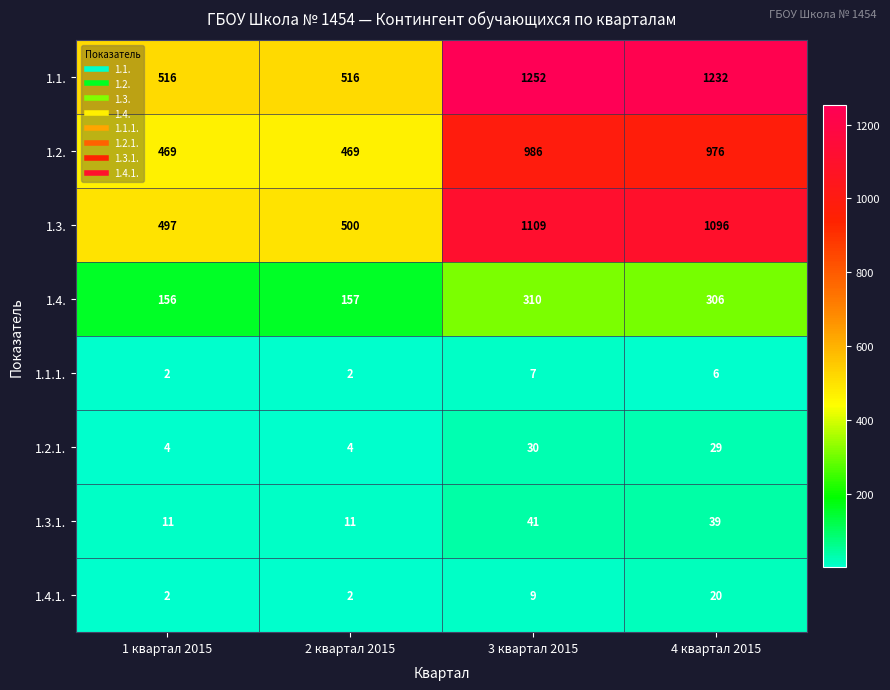

At which label does 1.1.1. first exceed 6?

3 квартал 2015